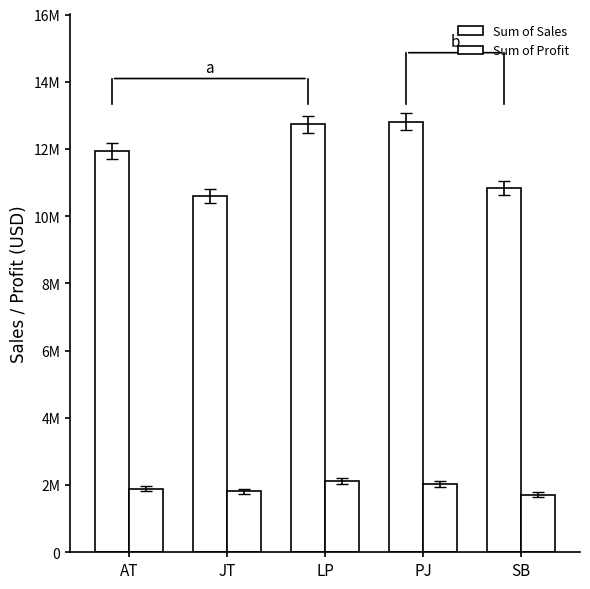

List the series in order of their overall mean, lowest first.

Sum of Profit, Sum of Sales